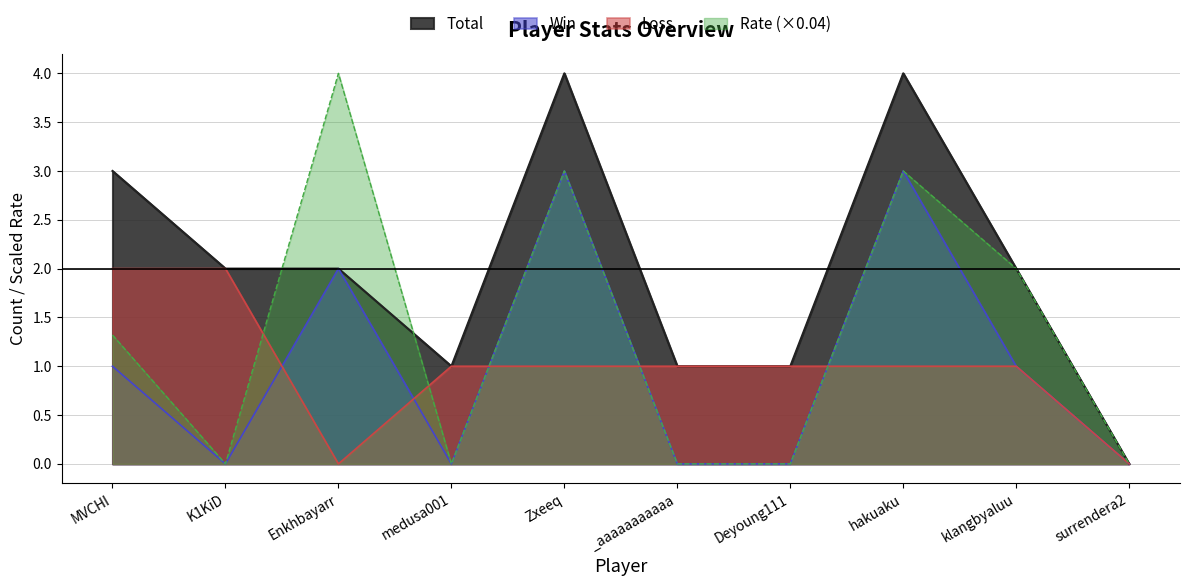

The value of Rate at surrendera2 is 0.0. True or false?

True